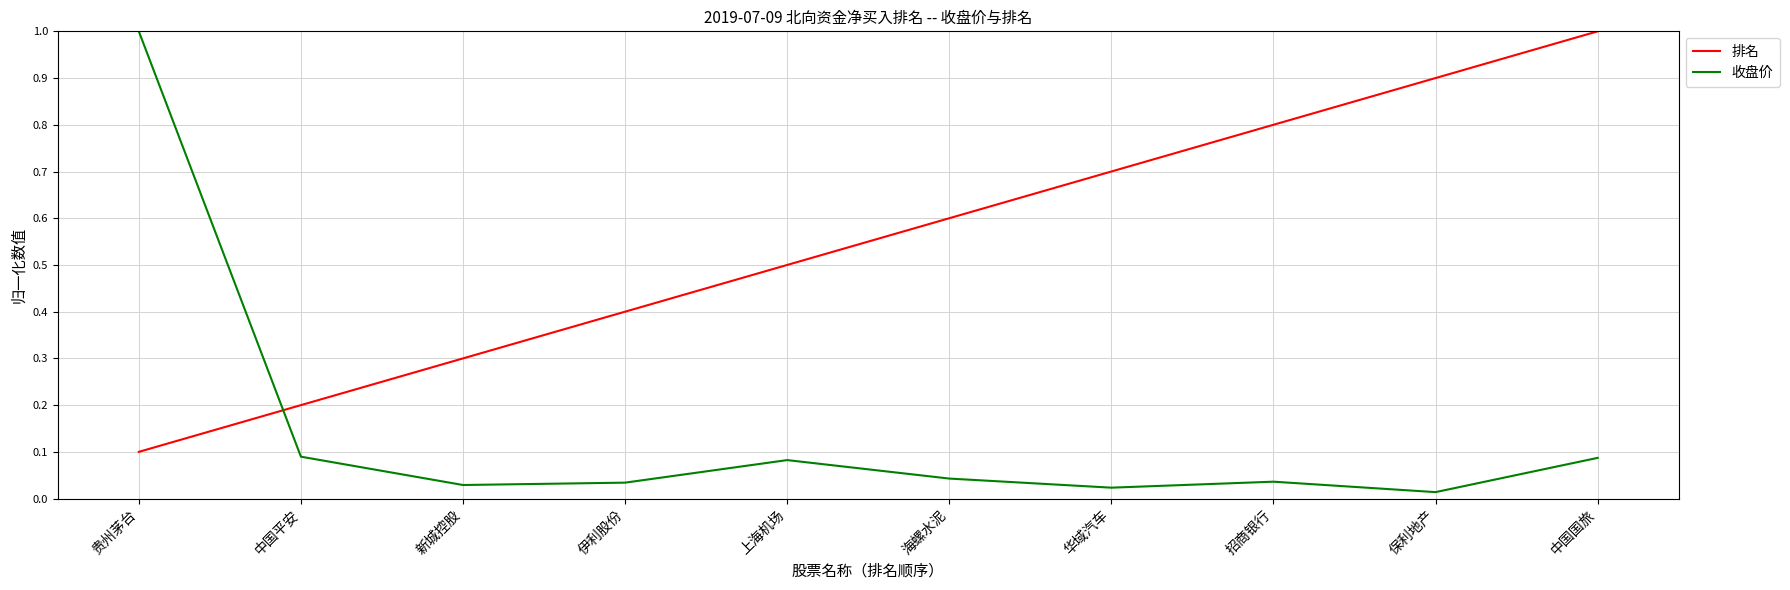

What is the highest value of the 收盘价 series?

1.0